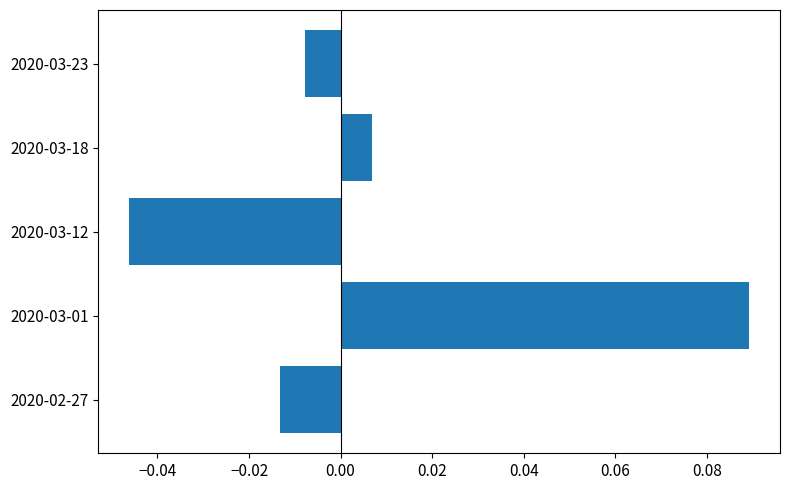

True or false: the data shows -0.1 at 2020-03-12.

False